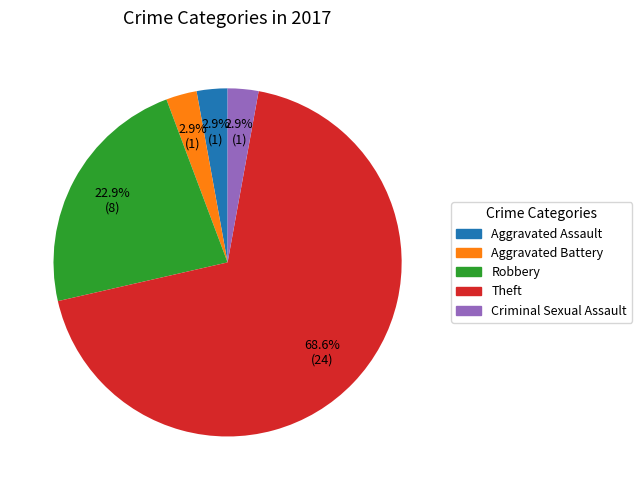

Which category has the biggest portion of the pie?

Theft